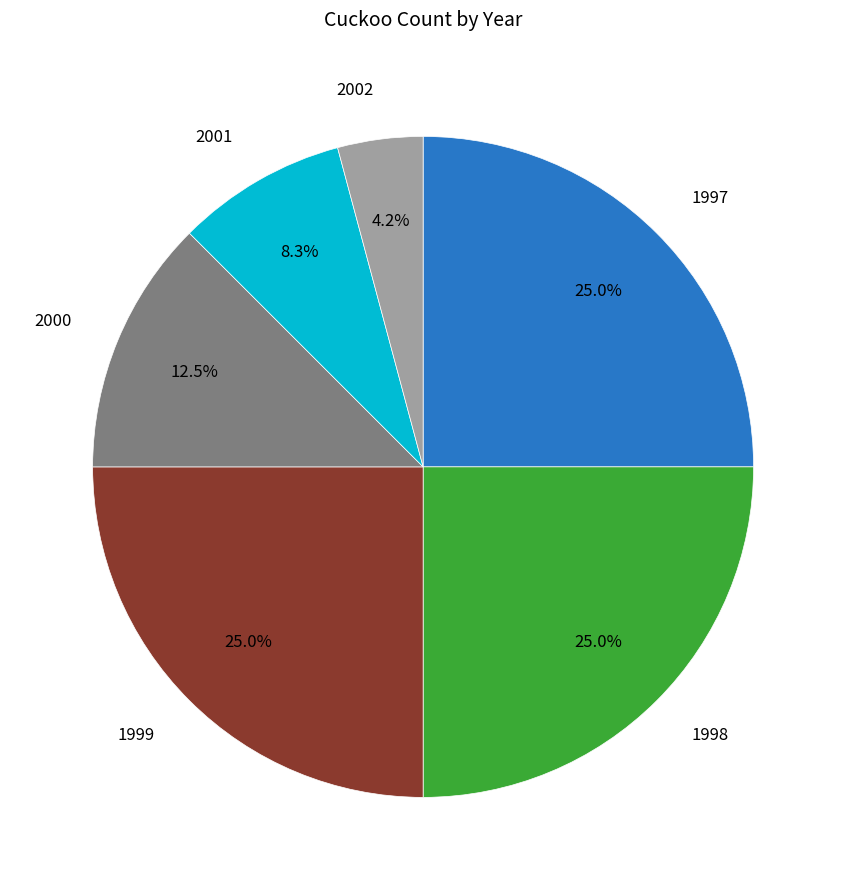

Is there a majority slice in this chart?

No